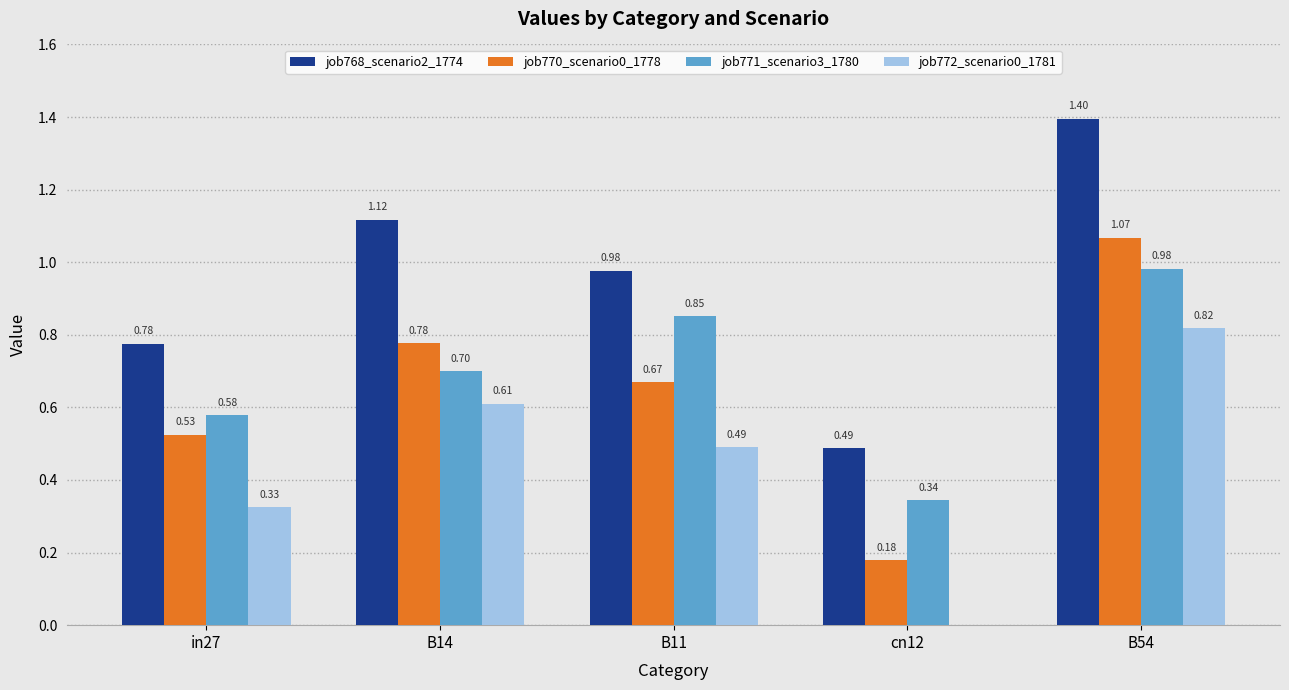

At which category is the sum across all series the highest?

B54